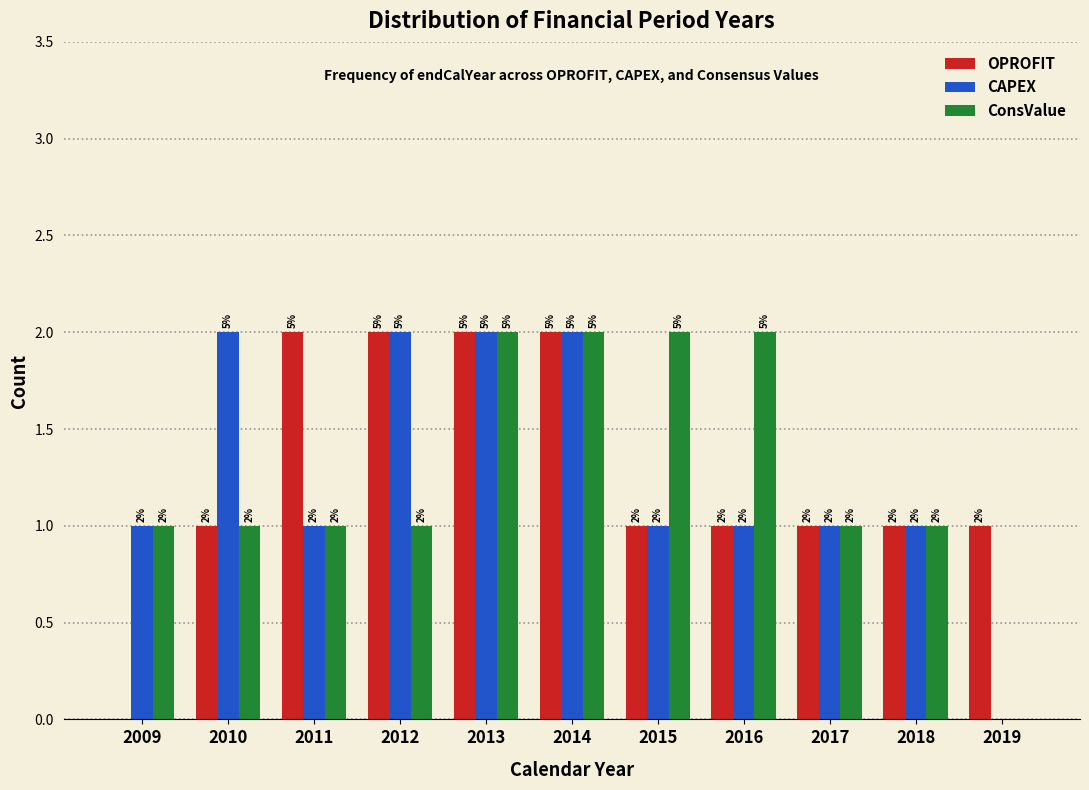

Reading left to right, transcribe all the data shown in this chart.

OPROFIT: 2009=0	2010=1	2011=2	2012=2	2013=2	2014=2	2015=1	2016=1	2017=1	2018=1	2019=1
CAPEX: 2009=1	2010=2	2011=1	2012=2	2013=2	2014=2	2015=1	2016=1	2017=1	2018=1	2019=0
ConsValue: 2009=1	2010=1	2011=1	2012=1	2013=2	2014=2	2015=2	2016=2	2017=1	2018=1	2019=0